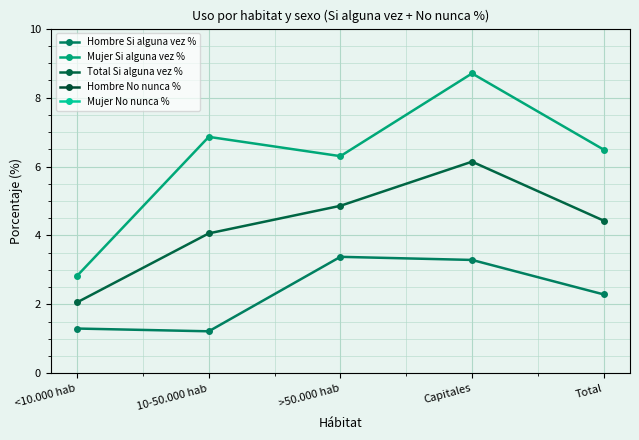

Which series has the largest total across all categories?

Hombre No nunca %